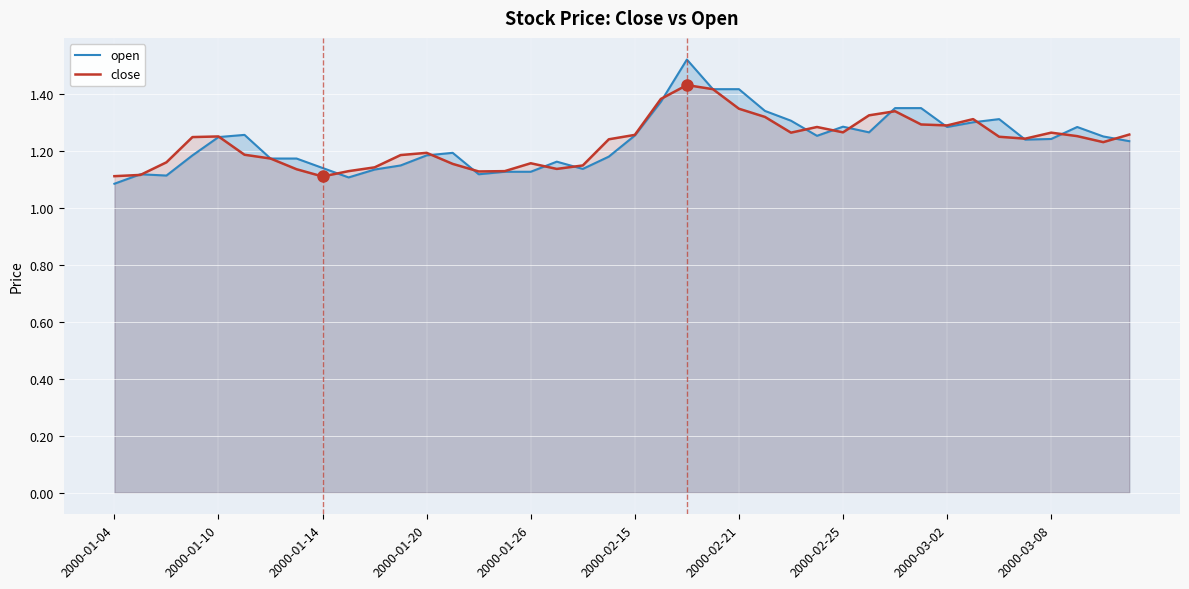

Rank the series by their maximum value, from highest to lowest.

open, close